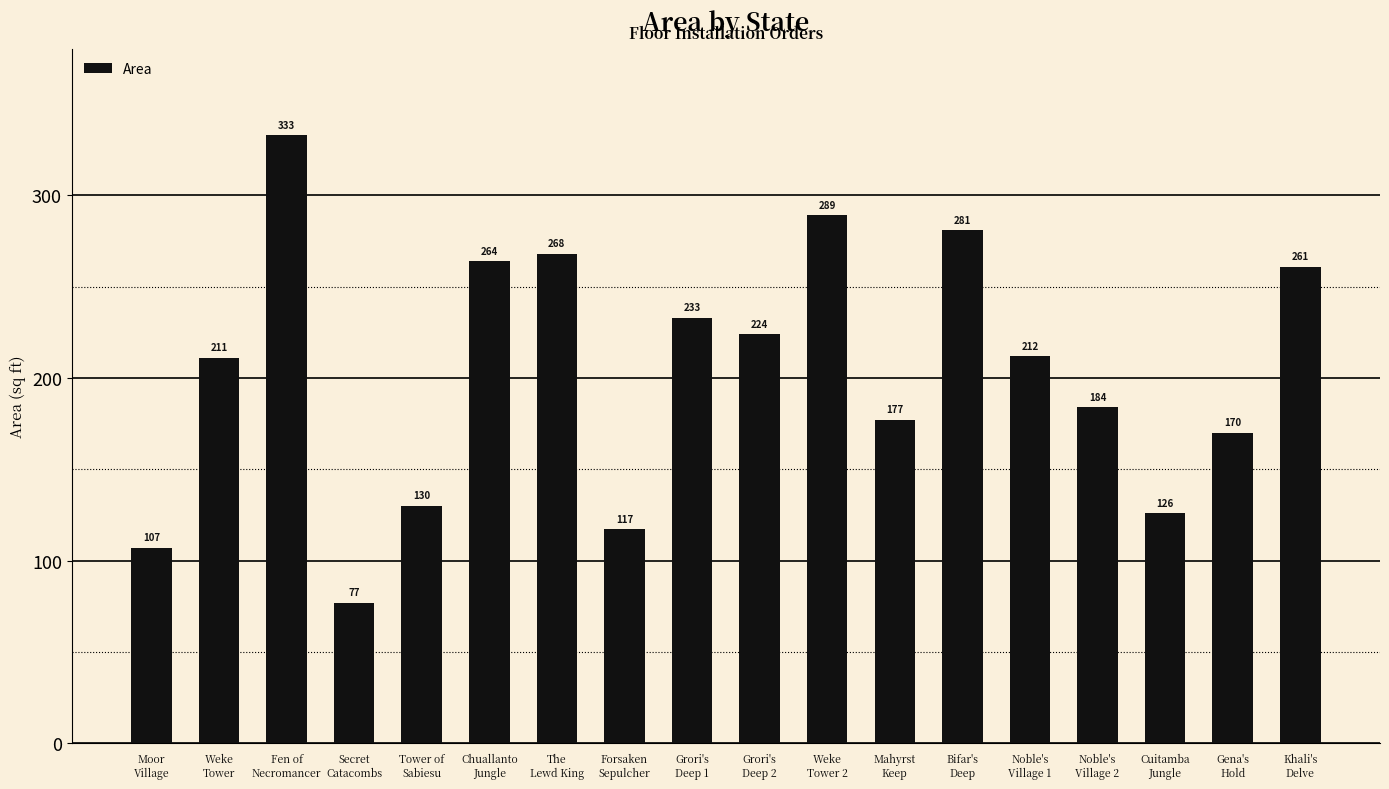

Where is the data nearest to the value 205?

Weke
Tower